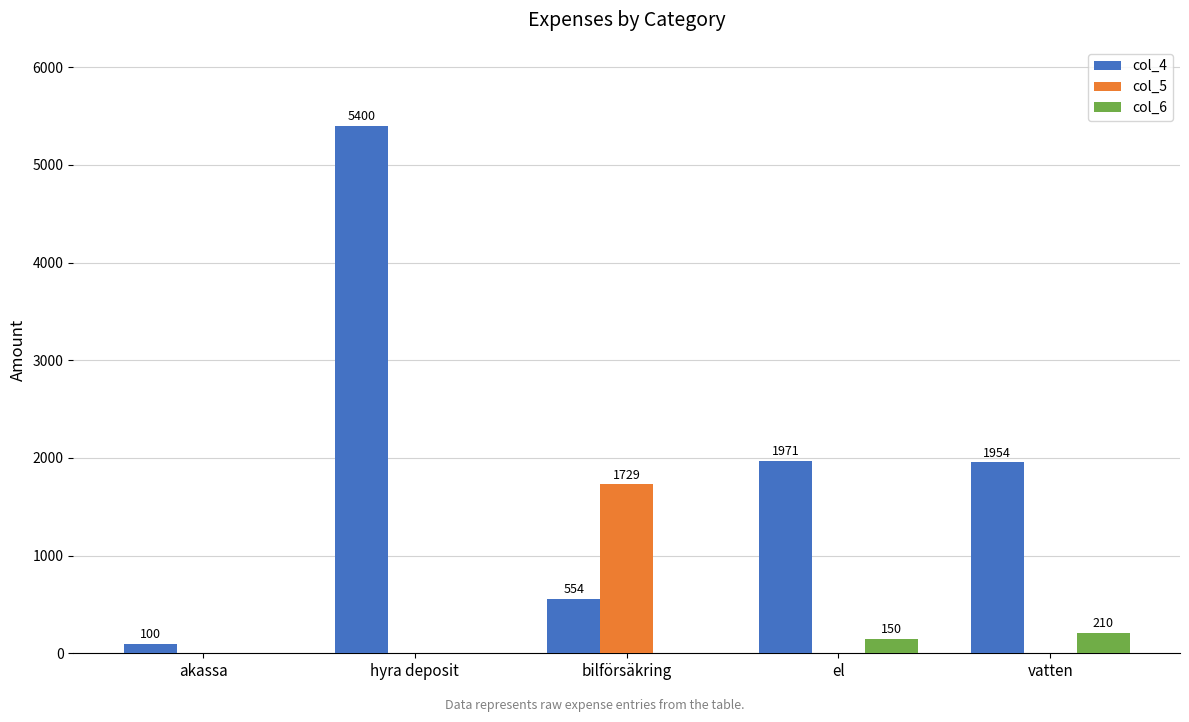

Reading right to left, list all the values displayed in this chart.

col_4: vatten=1954	el=1971	bilförsäkring=554	hyra deposit=5400	akassa=100
col_5: vatten=0	el=0	bilförsäkring=1729	hyra deposit=0	akassa=0
col_6: vatten=210	el=150	bilförsäkring=0	hyra deposit=0	akassa=0